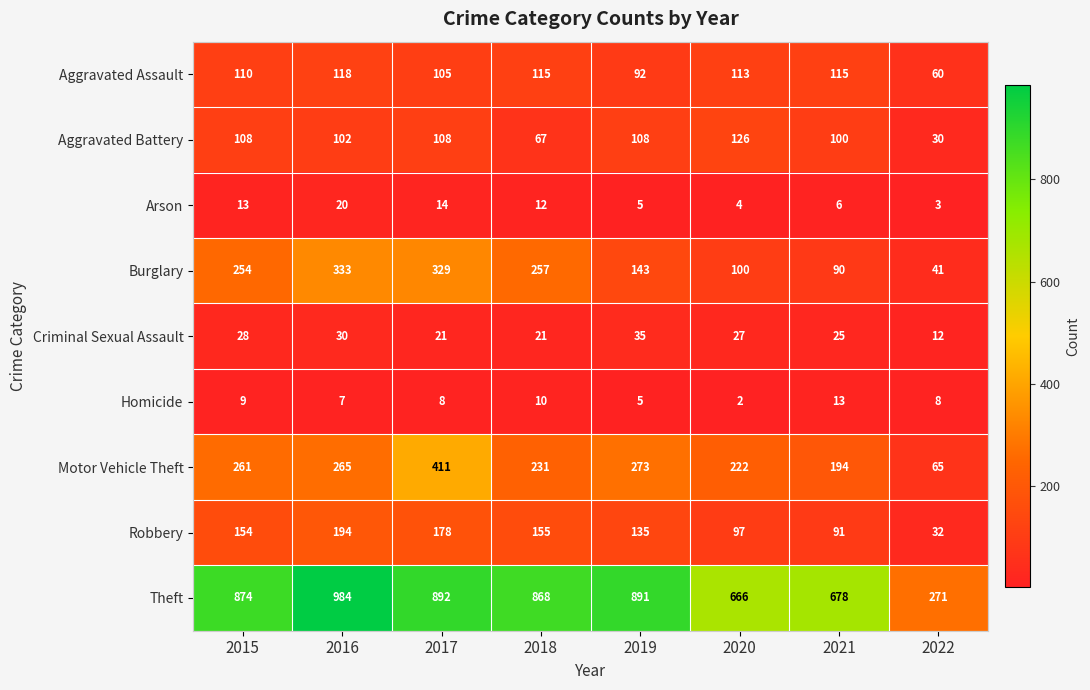

How many distinct data groups are displayed?

9